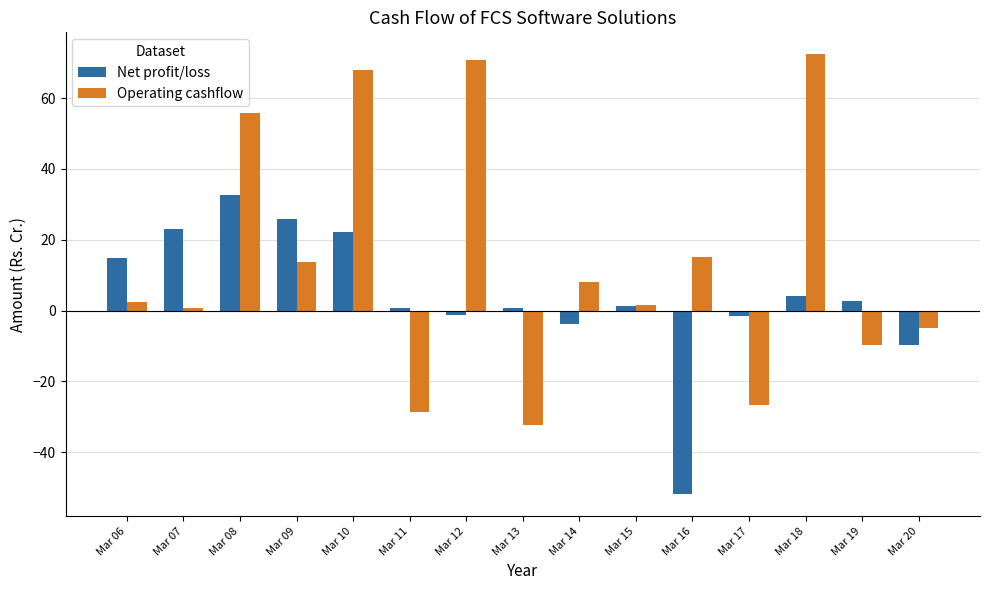

At which label does Net profit/loss first exceed 1?

Mar 06